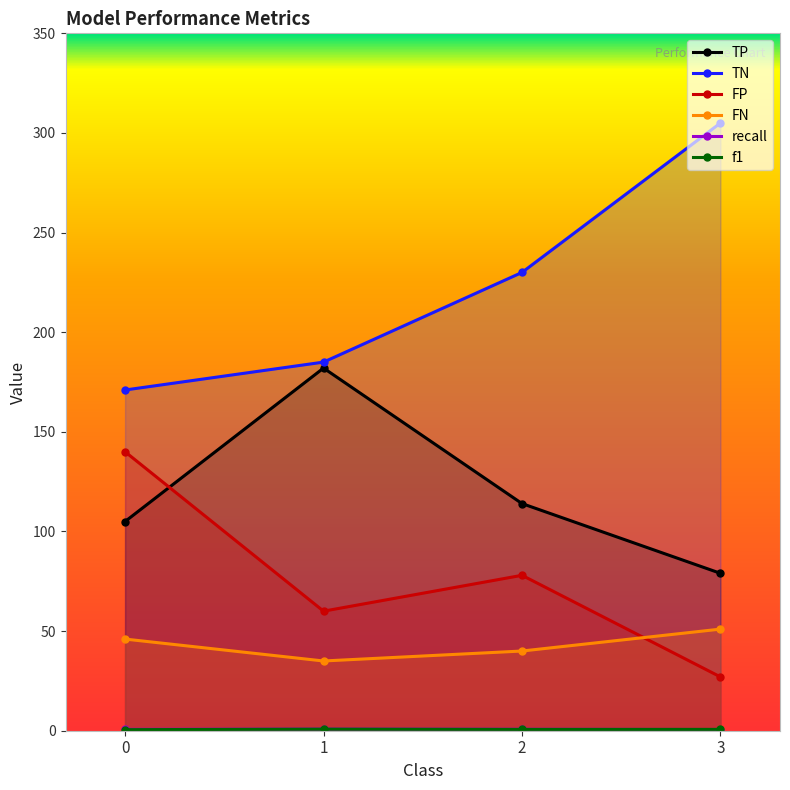

Between 1 and 2, which series saw the biggest shift?

TP